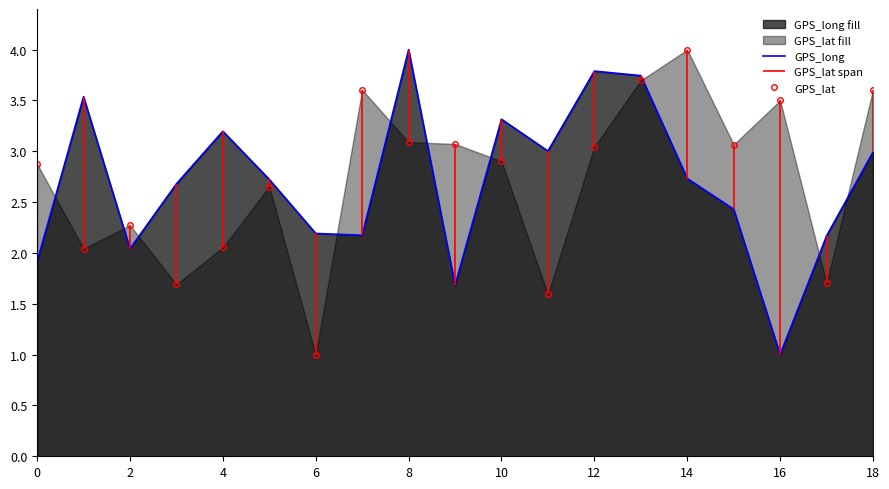

Rank the series by their average value, from highest to lowest.

GPS_lat, GPS_long